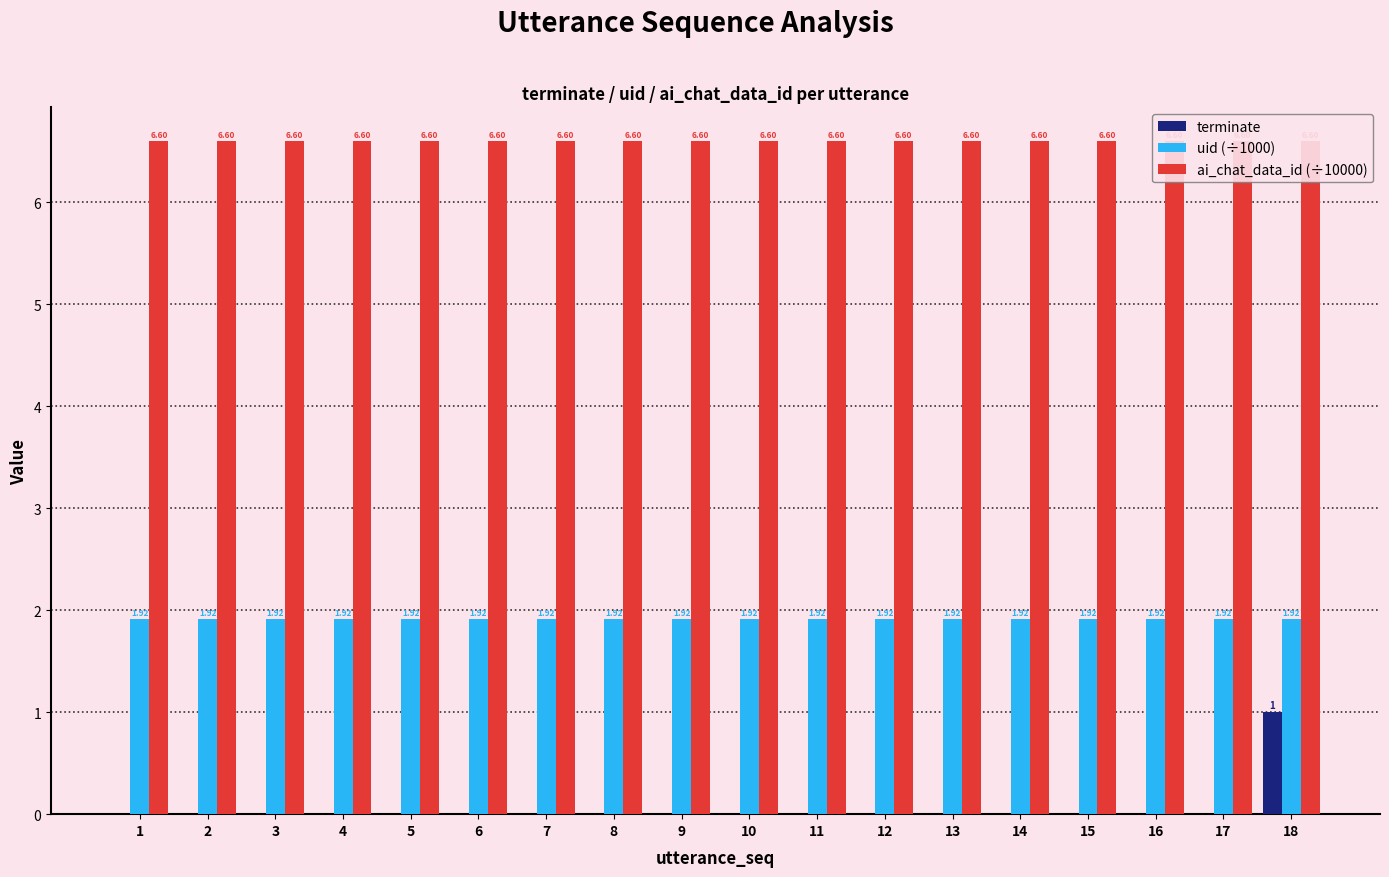

What is the total value across all series at 3?

8.5